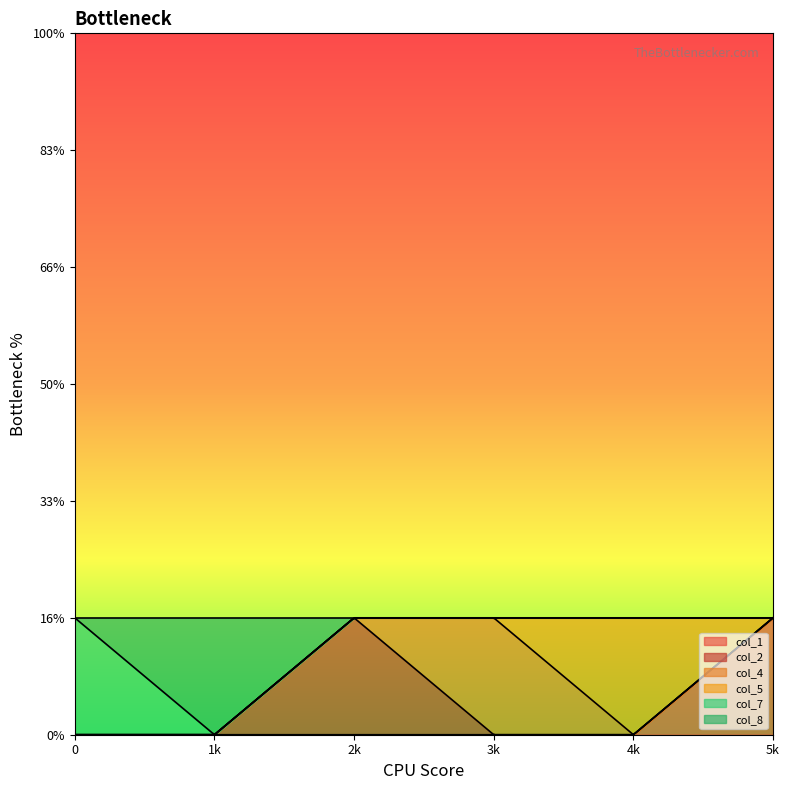

Does the chart display data point markers on the line(s)?

No